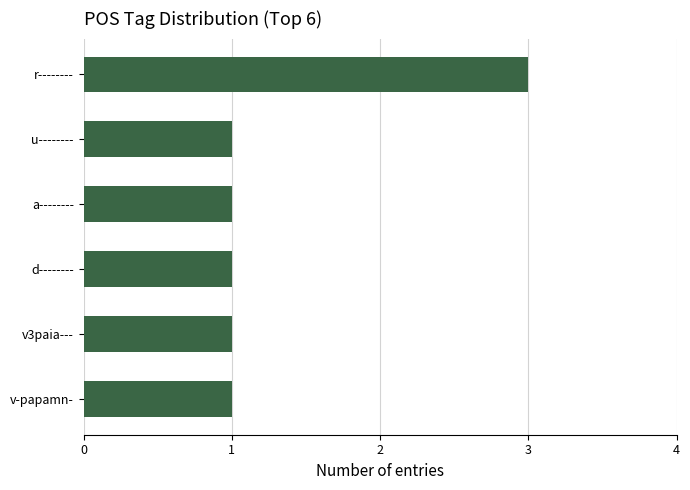

Read the value at r--------.

3